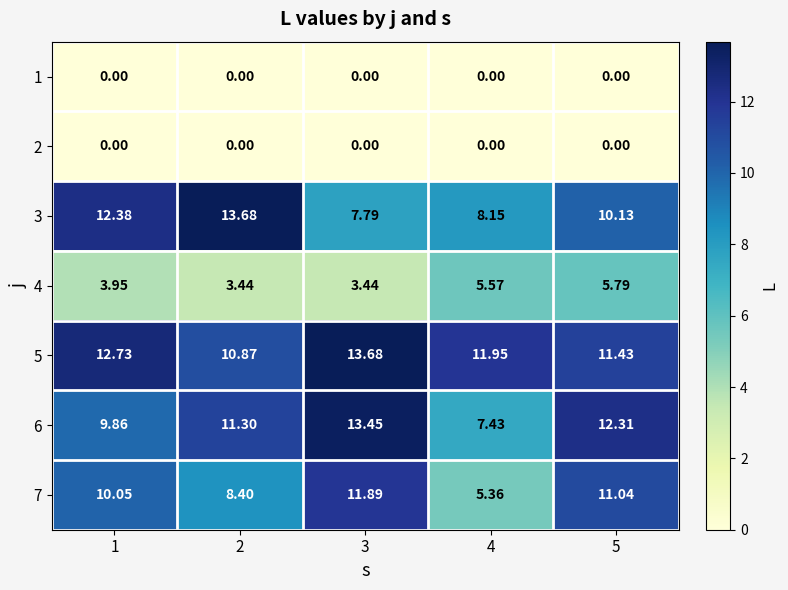

What is the spread (max minus min) of values at 1?

12.7